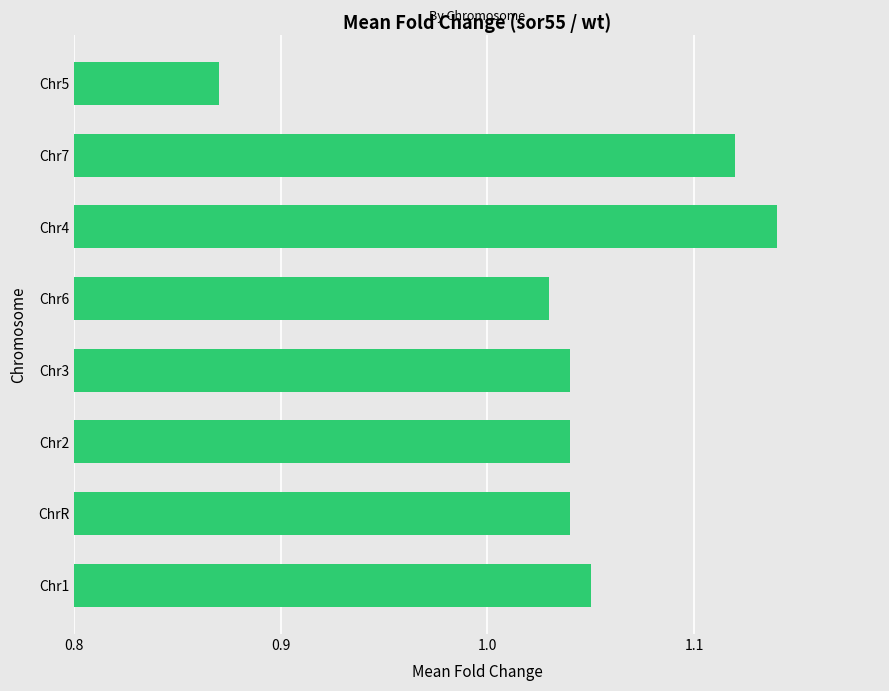

How many distinct data groups are displayed?

1